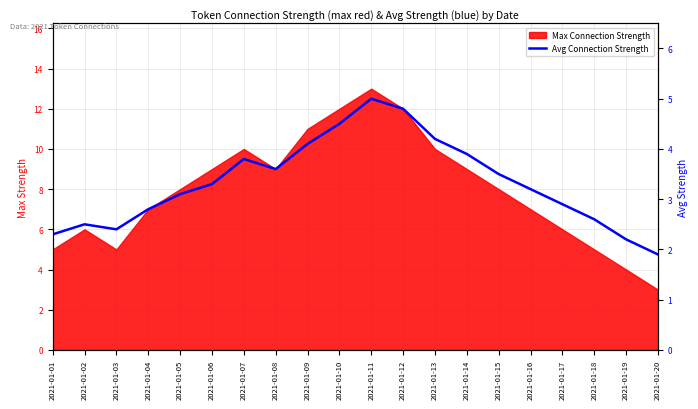

Rank the categories by value from highest to lowest.

2021-01-11, 2021-01-12, 2021-01-10, 2021-01-13, 2021-01-09, 2021-01-14, 2021-01-07, 2021-01-08, 2021-01-15, 2021-01-06, 2021-01-16, 2021-01-05, 2021-01-17, 2021-01-04, 2021-01-18, 2021-01-02, 2021-01-03, 2021-01-01, 2021-01-19, 2021-01-20